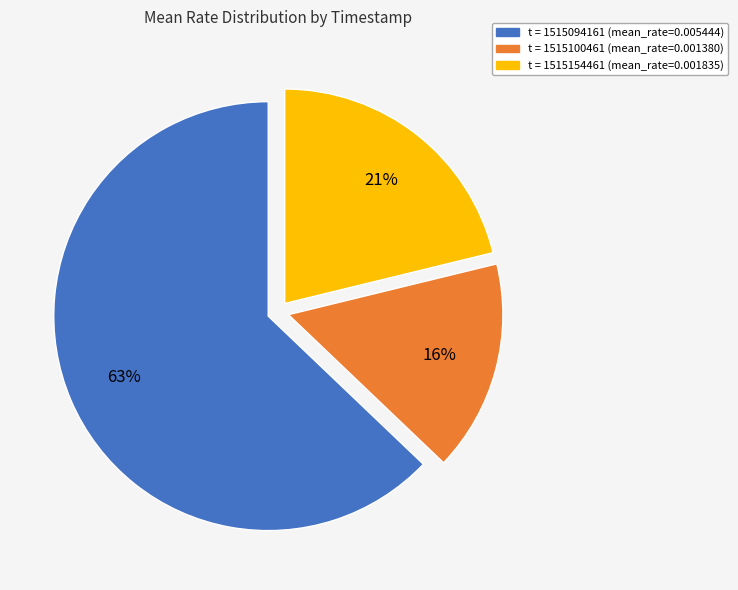

How many slices are in this pie chart?

3